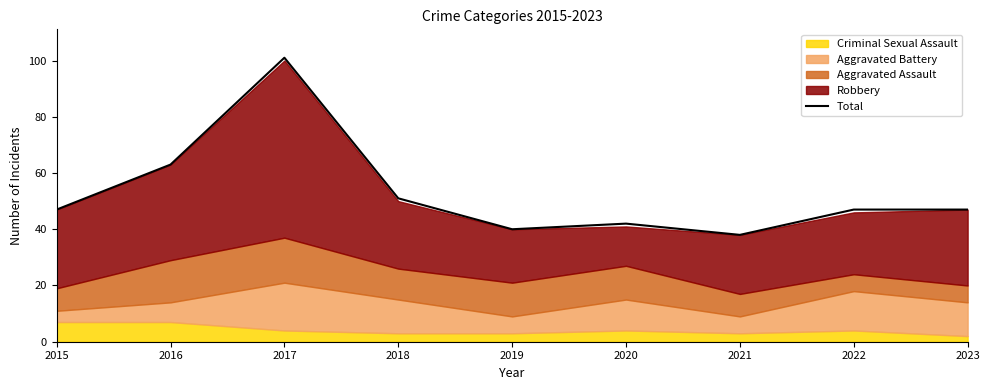

Reading left to right, list all the values displayed in this chart.

2015=47	2016=63	2017=101	2018=51	2019=40	2020=42	2021=38	2022=47	2023=47